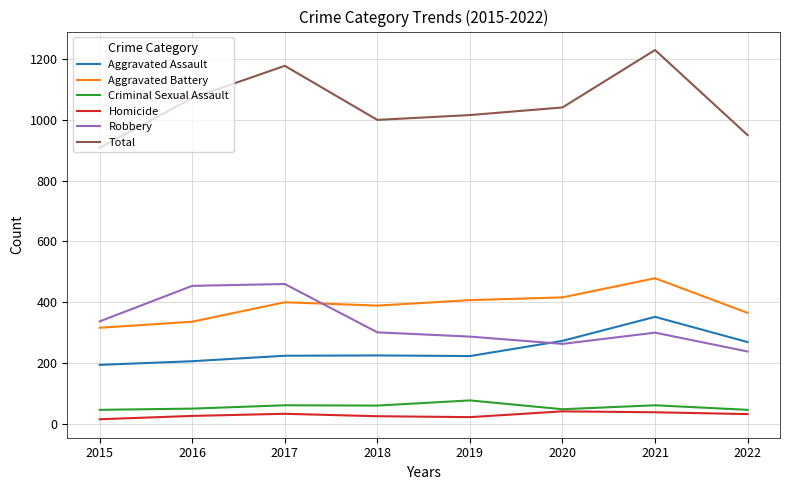

True or false: Homicide and Aggravated Battery intersect in this chart.

False